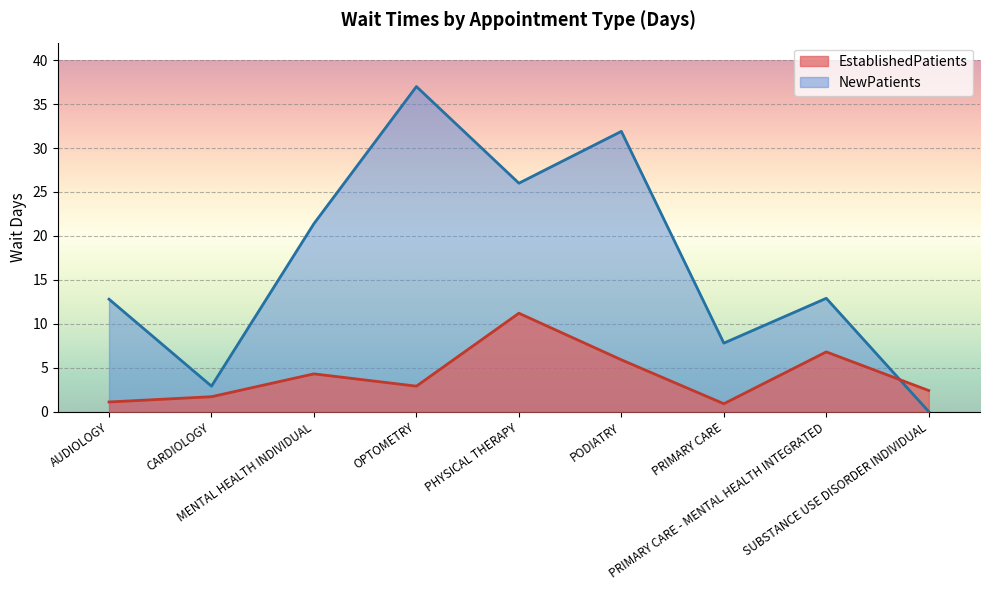

How many lines are shown in the chart?

2